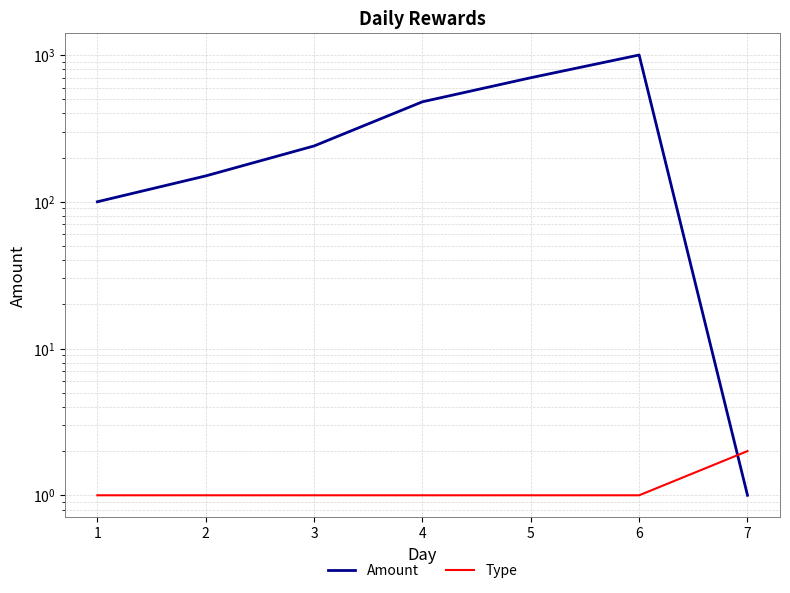

How many values in the Amount series are below 240?

3